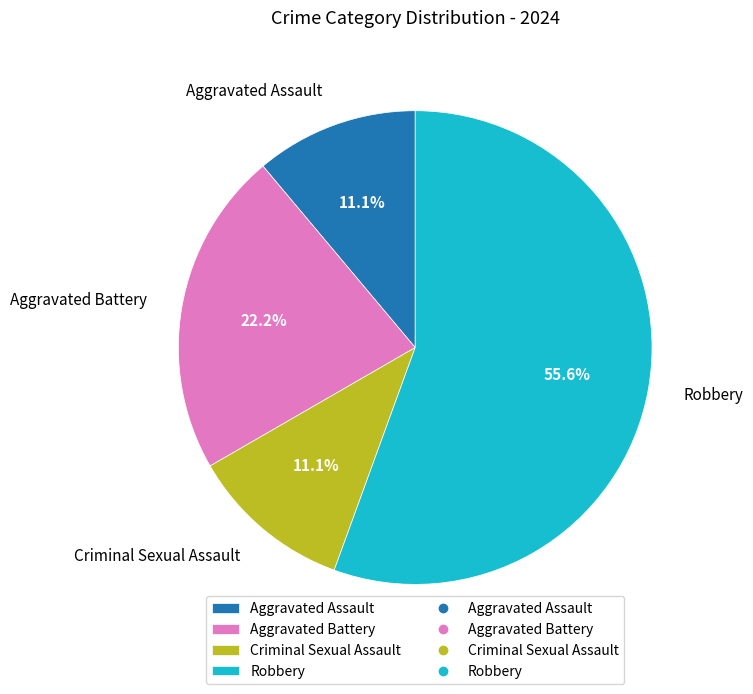

Count the number of slices in the pie.

4